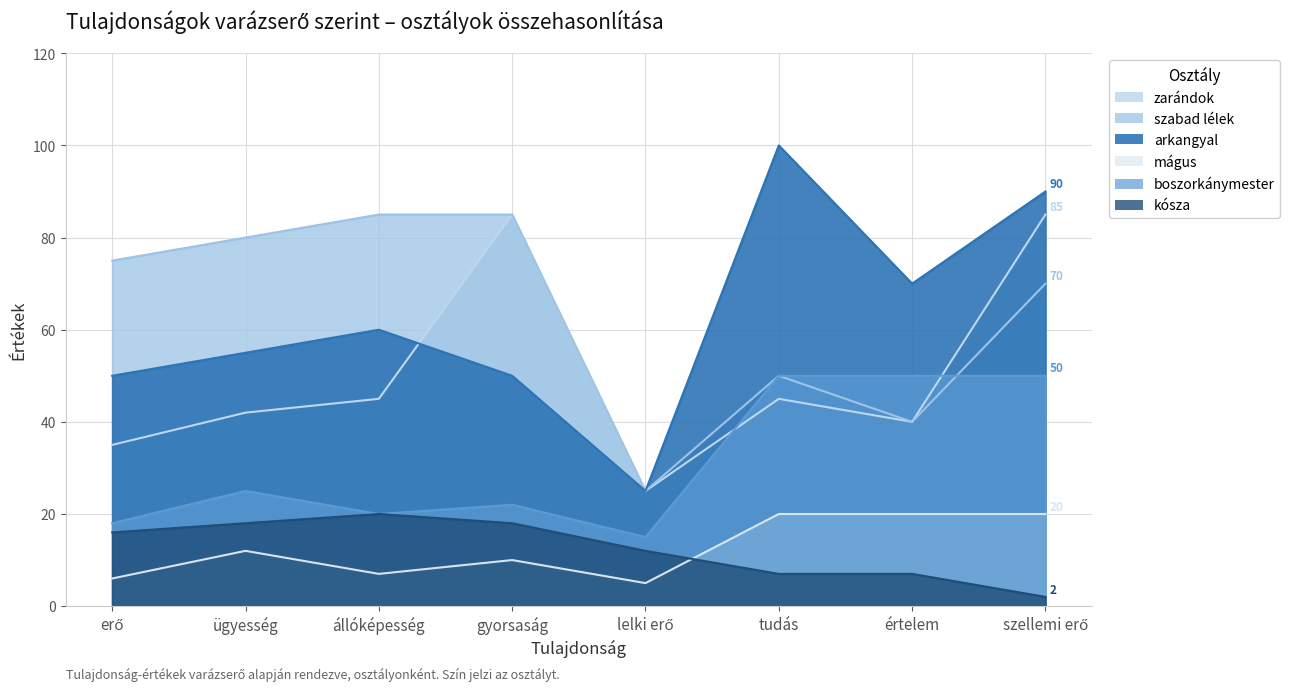

At which category does boszorkánymester reach its first local valley?

állóképesség